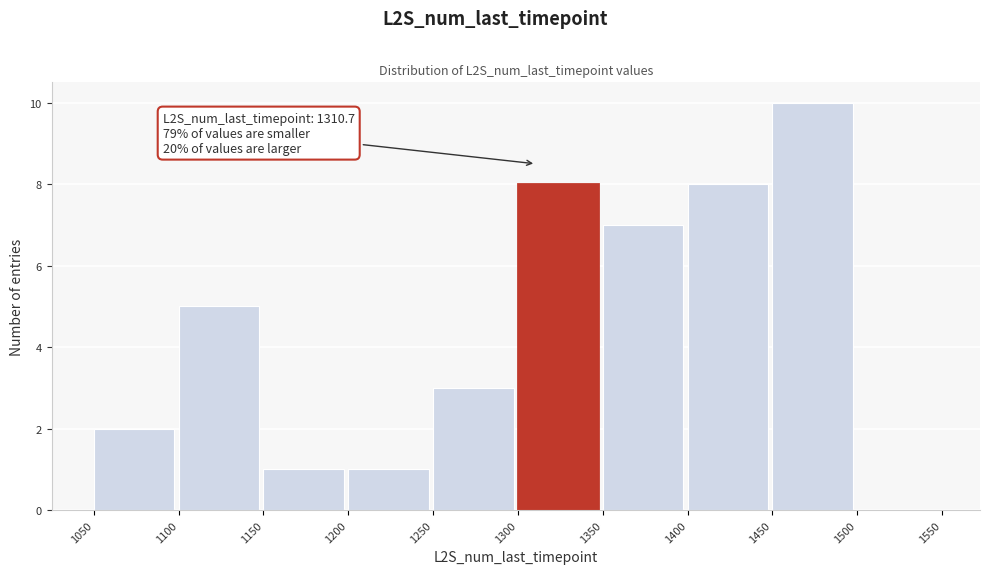

Over which range of the x-axis is the bar tallest?

1450 to 1500